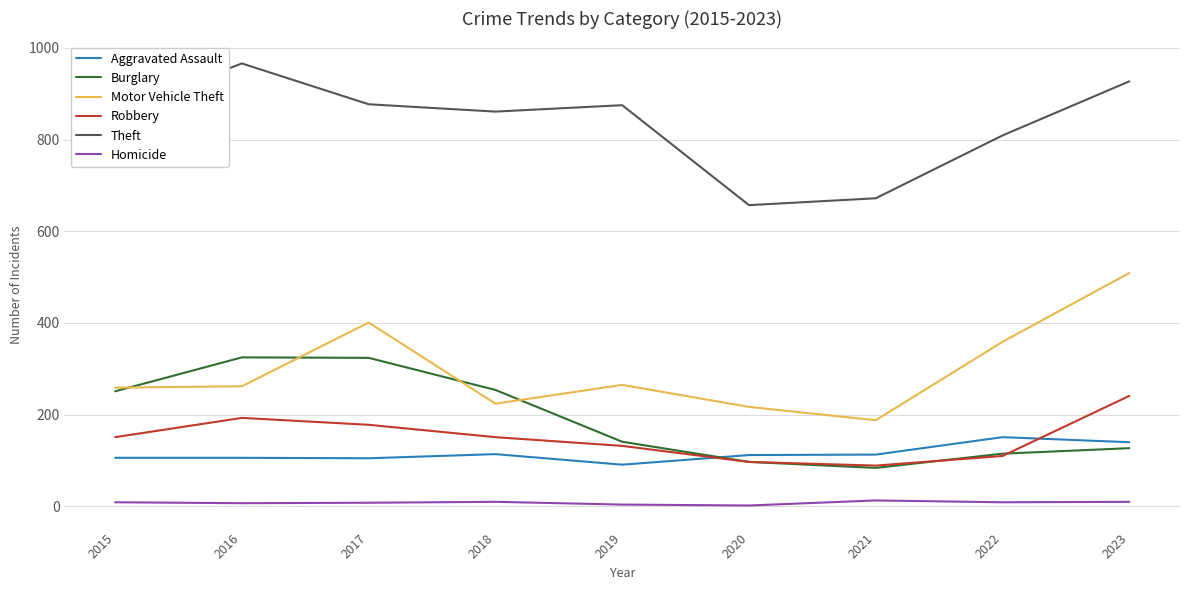

Which category has the highest value in the Robbery series?

2023